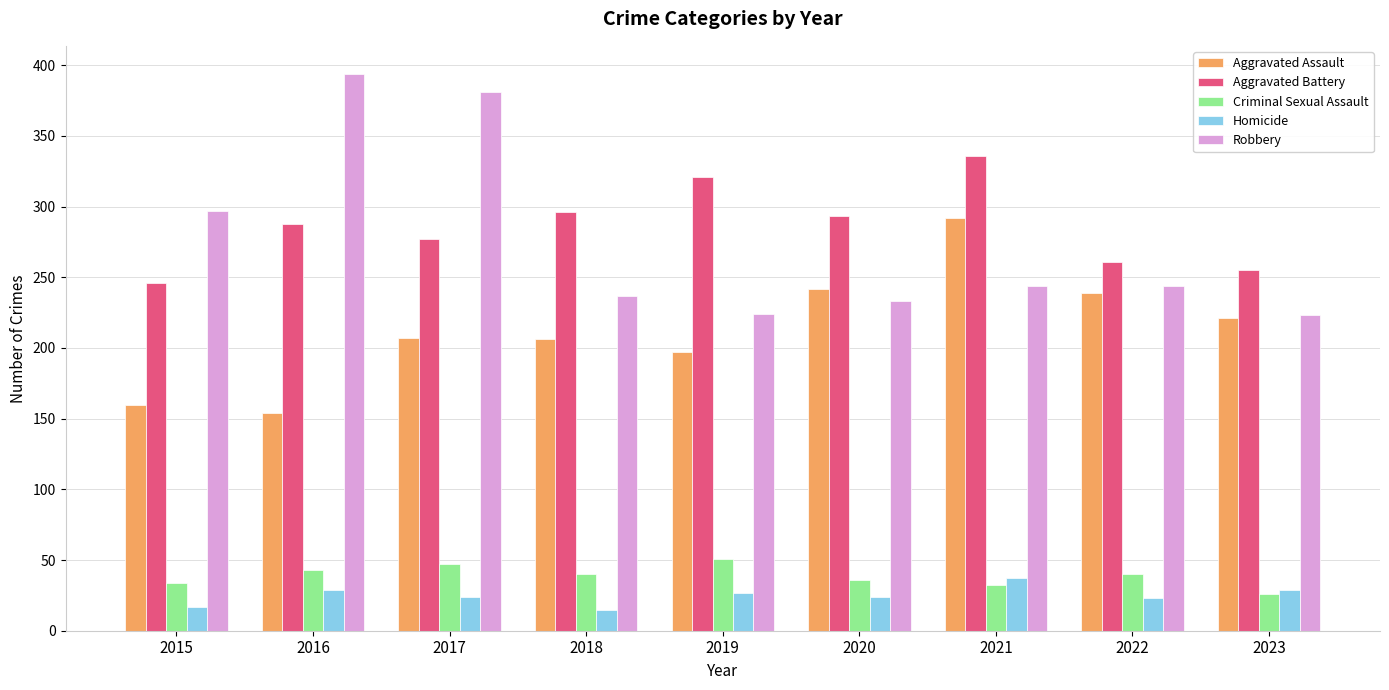

The Aggravated Battery series shows 288 at 2016. True or false?

True